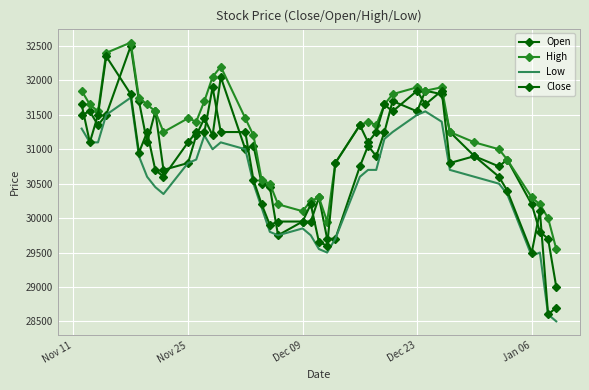

Reading right to left, what are all the values shown in this chart?

Open: 29000	29700	29800	30200	30850	30750	30900	31250	31800	31850	31550	31700	31250	30900	31050	30750	29700	29700	30300	29950	29950	29750	30450	30500	31050	31000	32050	31200	31450	31200	30800	30700	31550	31100	31700	32500	31500	31350	31550	31500
High: 29550	30000	30200	30300	30850	31000	31100	31250	31900	31850	31900	31800	31650	31350	31400	31350	30800	29950	30300	30250	30100	30200	30500	30550	31200	31450	32200	32050	31700	31400	31450	31250	31550	31650	31750	32550	32400	31550	31650	31850
Low: 28500	28600	29500	29450	30350	30500	30600	30700	31400	31550	31500	31250	31150	30700	30700	30600	29700	29500	29550	29750	29850	29750	29800	30150	30500	31000	31100	31000	31200	30850	30800	30350	30450	30600	30900	31750	31500	31100	31100	31300
Close: 28700	28600	30100	29500	30400	30600	30900	30800	31850	31650	31850	31550	31650	31250	31100	31350	30800	29600	29650	30200	29950	29950	29900	30200	30550	31250	31250	31900	31250	31250	31100	30600	30700	31250	30950	31800	32350	31500	31100	31650